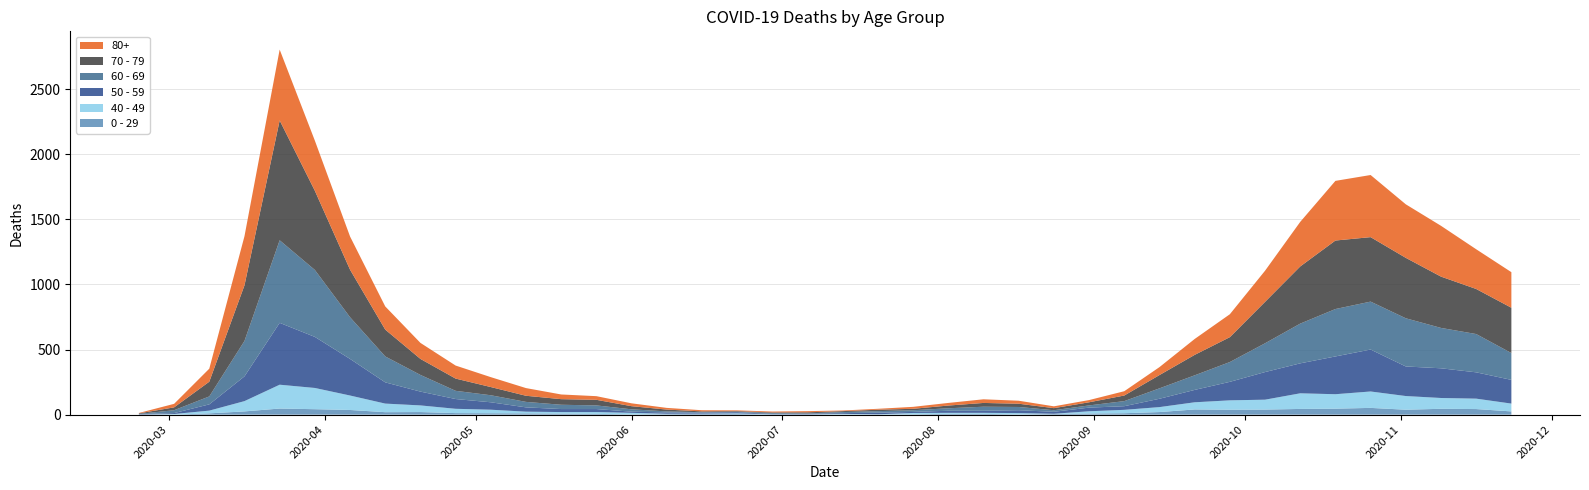

Reading left to right, list all the values displayed in this chart.

80+: 2020-02-24=3	2020-03-02=27	2020-03-09=100	2020-03-16=377	2020-03-23=544	2020-03-30=385	2020-04-06=255	2020-04-13=178	2020-04-20=123	2020-04-27=100	2020-05-04=76	2020-05-11=59	2020-05-18=36	2020-05-25=28	2020-06-01=22	2020-06-08=13	2020-06-15=9	2020-06-22=6	2020-06-29=7	2020-07-06=9	2020-07-13=5	2020-07-20=7	2020-07-27=15	2020-08-03=20	2020-08-10=28	2020-08-17=23	2020-08-24=14	2020-08-31=17	2020-09-07=33	2020-09-14=61	2020-09-21=122	2020-09-28=176	2020-10-05=239	2020-10-12=342	2020-10-19=458	2020-10-26=477	2020-11-02=411	2020-11-09=390	2020-11-16=305	2020-11-23=273
70 - 79: 2020-02-24=4	2020-03-02=22	2020-03-09=113	2020-03-16=427	2020-03-23=920	2020-03-30=608	2020-04-06=365	2020-04-13=206	2020-04-20=123	2020-04-27=94	2020-05-04=63	2020-05-11=47	2020-05-18=43	2020-05-25=43	2020-06-01=24	2020-06-08=14	2020-06-15=6	2020-06-22=5	2020-06-29=5	2020-07-06=8	2020-07-13=7	2020-07-20=11	2020-07-27=11	2020-08-03=21	2020-08-10=29	2020-08-17=25	2020-08-24=16	2020-08-31=24	2020-09-07=43	2020-09-14=102	2020-09-21=157	2020-09-28=191	2020-10-05=318	2020-10-12=439	2020-10-19=526	2020-10-26=495	2020-11-02=464	2020-11-09=394	2020-11-16=346	2020-11-23=348
60 - 69: 2020-02-24=2	2020-03-02=22	2020-03-09=61	2020-03-16=272	2020-03-23=634	2020-03-30=514	2020-04-06=320	2020-04-13=199	2020-04-20=128	2020-04-27=63	2020-05-04=54	2020-05-11=42	2020-05-18=33	2020-05-25=28	2020-06-01=18	2020-06-08=8	2020-06-15=3	2020-06-22=3	2020-06-29=6	2020-07-06=3	2020-07-13=8	2020-07-20=12	2020-07-27=13	2020-08-03=19	2020-08-10=31	2020-08-17=25	2020-08-24=12	2020-08-31=17	2020-09-07=39	2020-09-14=80	2020-09-21=112	2020-09-28=152	2020-10-05=221	2020-10-12=305	2020-10-19=364	2020-10-26=368	2020-11-02=370	2020-11-09=310	2020-11-16=294	2020-11-23=206
50 - 59: 2020-02-24=3	2020-03-02=7	2020-03-09=48	2020-03-16=190	2020-03-23=475	2020-03-30=392	2020-04-06=281	2020-04-13=163	2020-04-20=106	2020-04-27=75	2020-05-04=57	2020-05-11=33	2020-05-18=23	2020-05-25=23	2020-06-01=9	2020-06-08=10	2020-06-15=8	2020-06-22=9	2020-06-29=3	2020-07-06=5	2020-07-13=6	2020-07-20=12	2020-07-27=8	2020-08-03=16	2020-08-10=16	2020-08-17=22	2020-08-24=15	2020-08-31=28	2020-09-07=28	2020-09-14=64	2020-09-21=95	2020-09-28=142	2020-10-05=212	2020-10-12=230	2020-10-19=290	2020-10-26=322	2020-11-02=227	2020-11-09=228	2020-11-16=202	2020-11-23=182
40 - 49: 2020-02-24=0	2020-03-02=5	2020-03-09=21	2020-03-16=79	2020-03-23=183	2020-03-30=163	2020-04-06=111	2020-04-13=66	2020-04-20=51	2020-04-27=33	2020-05-04=27	2020-05-11=13	2020-05-18=12	2020-05-25=14	2020-06-01=12	2020-06-08=3	2020-06-15=2	2020-06-22=5	2020-06-29=1	2020-07-06=1	2020-07-13=4	2020-07-20=2	2020-07-27=10	2020-08-03=8	2020-08-10=8	2020-08-17=10	2020-08-24=2	2020-08-31=17	2020-09-07=26	2020-09-14=38	2020-09-21=55	2020-09-28=72	2020-10-05=76	2020-10-12=120	2020-10-19=111	2020-10-26=126	2020-11-02=105	2020-11-09=83	2020-11-16=80	2020-11-23=60
0 - 29: 2020-02-24=1	2020-03-02=0	2020-03-09=10	2020-03-16=25	2020-03-23=47	2020-03-30=42	2020-04-06=36	2020-04-13=19	2020-04-20=20	2020-04-27=12	2020-05-04=11	2020-05-11=10	2020-05-18=8	2020-05-25=6	2020-06-01=2	2020-06-08=4	2020-06-15=6	2020-06-22=5	2020-06-29=2	2020-07-06=1	2020-07-13=2	2020-07-20=1	2020-07-27=3	2020-08-03=6	2020-08-10=6	2020-08-17=2	2020-08-24=5	2020-08-31=9	2020-09-07=11	2020-09-14=20	2020-09-21=40	2020-09-28=38	2020-10-05=39	2020-10-12=44	2020-10-19=46	2020-10-26=52	2020-11-02=38	2020-11-09=45	2020-11-16=43	2020-11-23=25